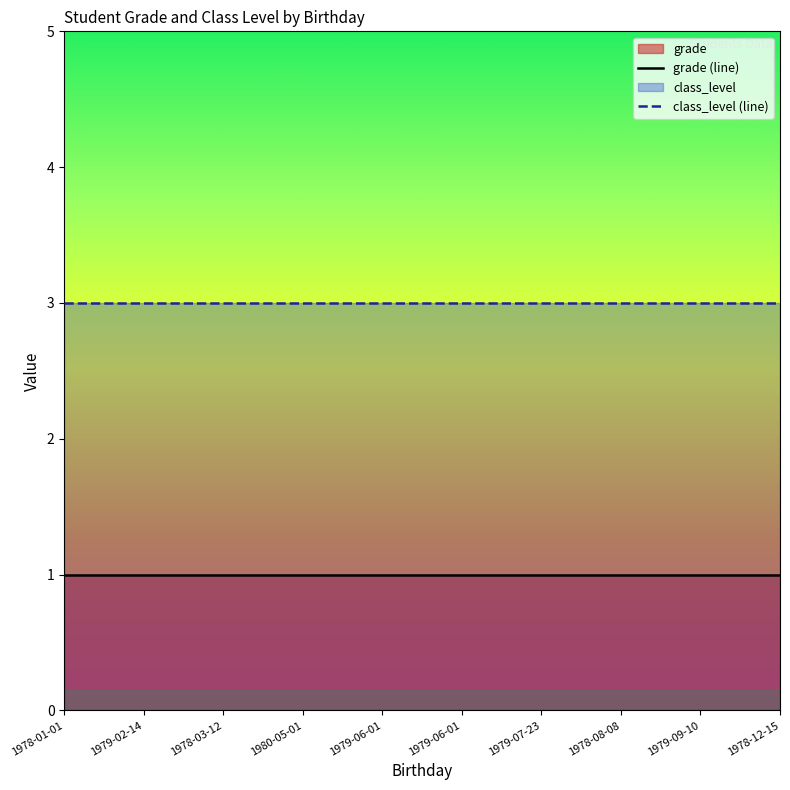

What is the label of the 8th point from the left?

1978-08-08